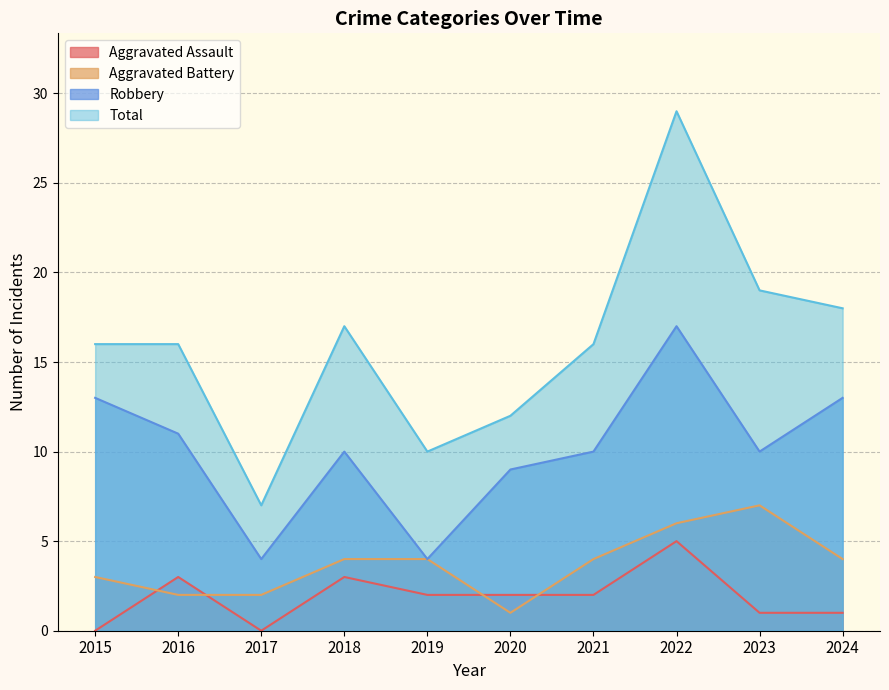

Is it true that Aggravated Assault equals 2 at 2021?

True